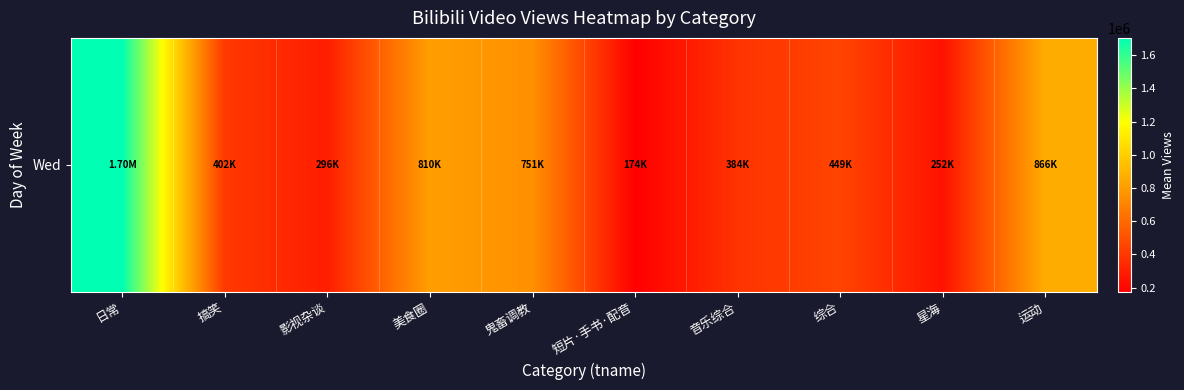

At which label is the value closest to 939480?

运动